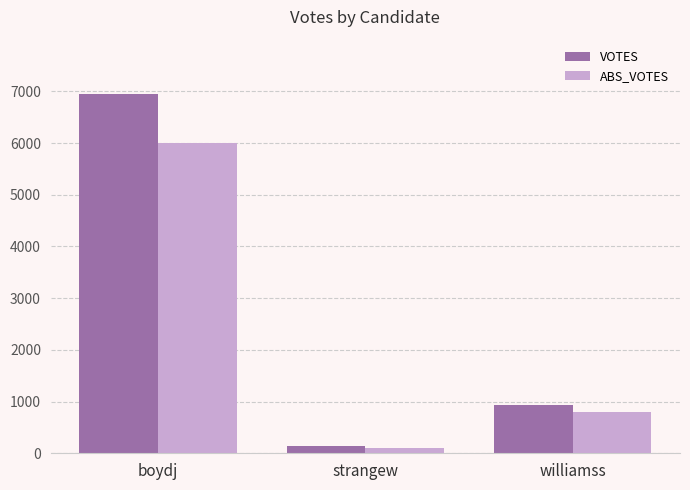

Which series has the largest total across all categories?

VOTES